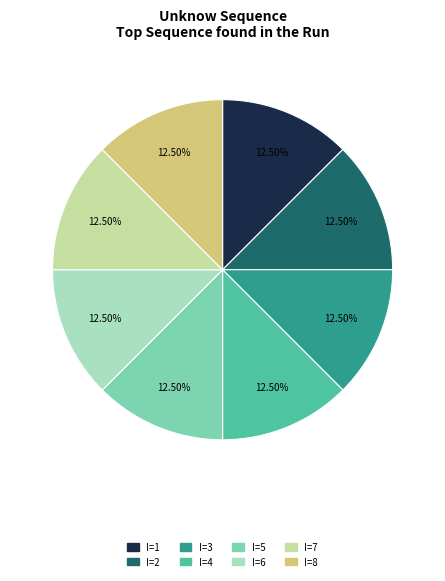

Count the number of slices in the pie.

8